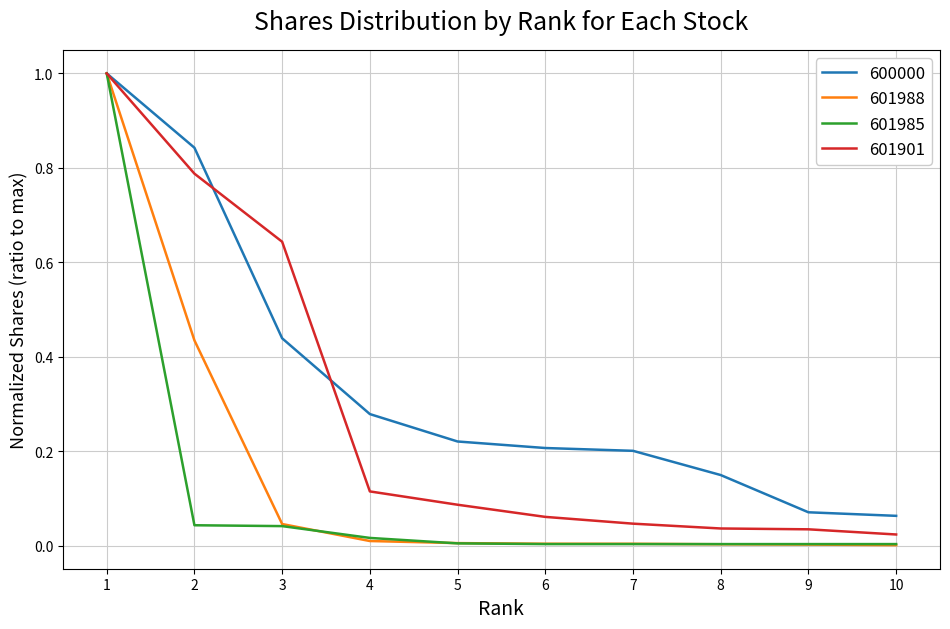

Rank the series by their average value, from highest to lowest.

600000, 601901, 601988, 601985